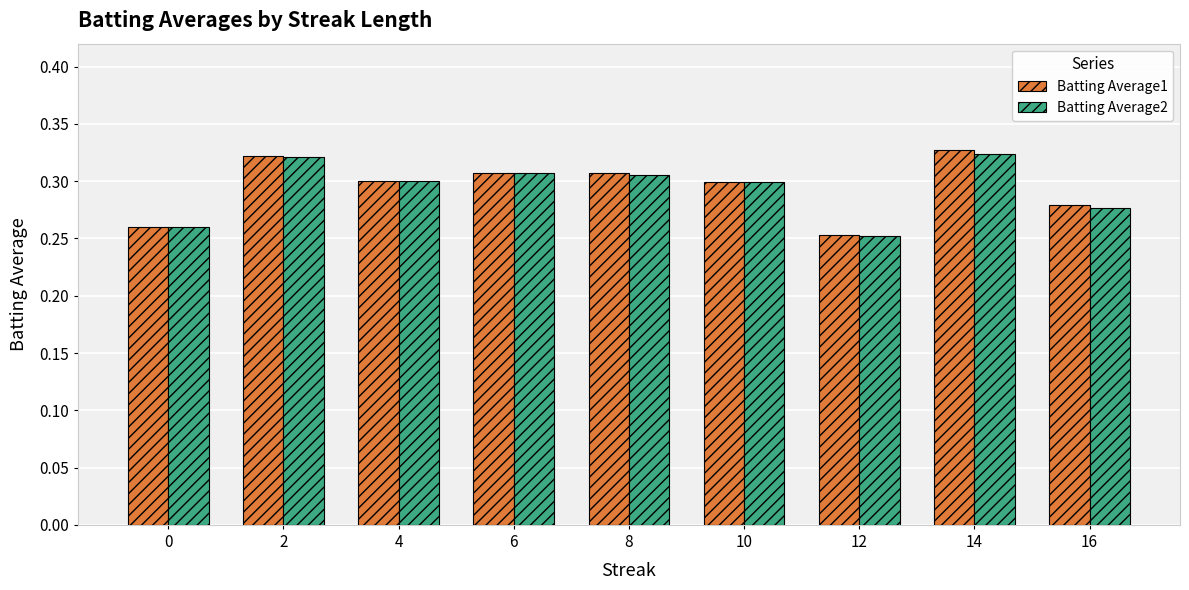

Which series has the largest range (max minus min)?

Batting Average1